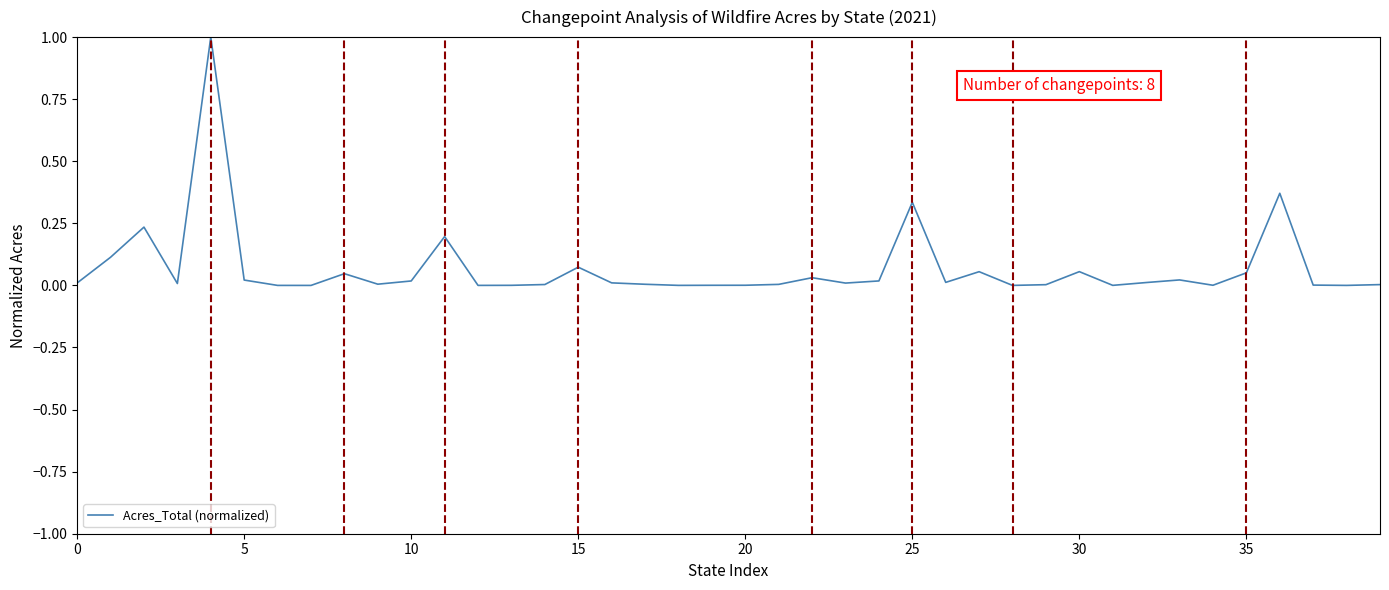

How many categories are shown in the chart?

40